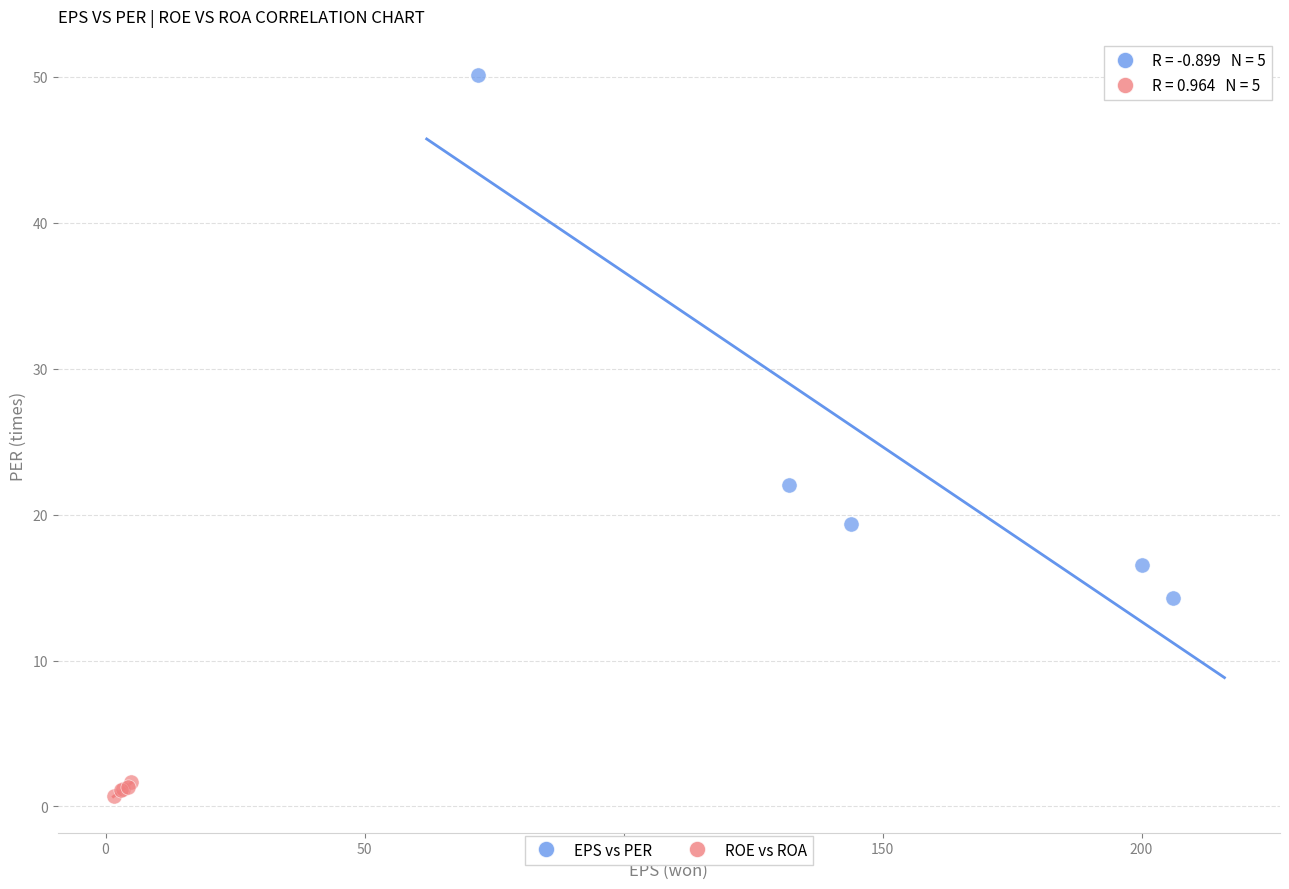

What are all the series names shown in the legend?

EPS vs PER, ROE vs ROA